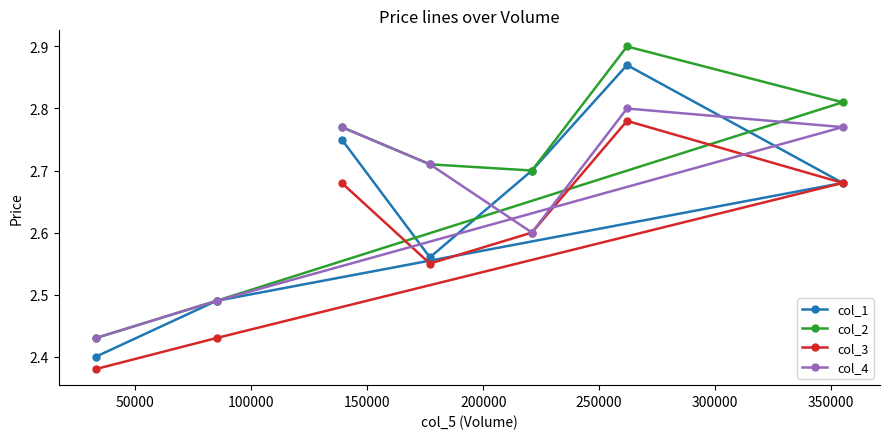

How many col_3 values are between 2 and 3?

7